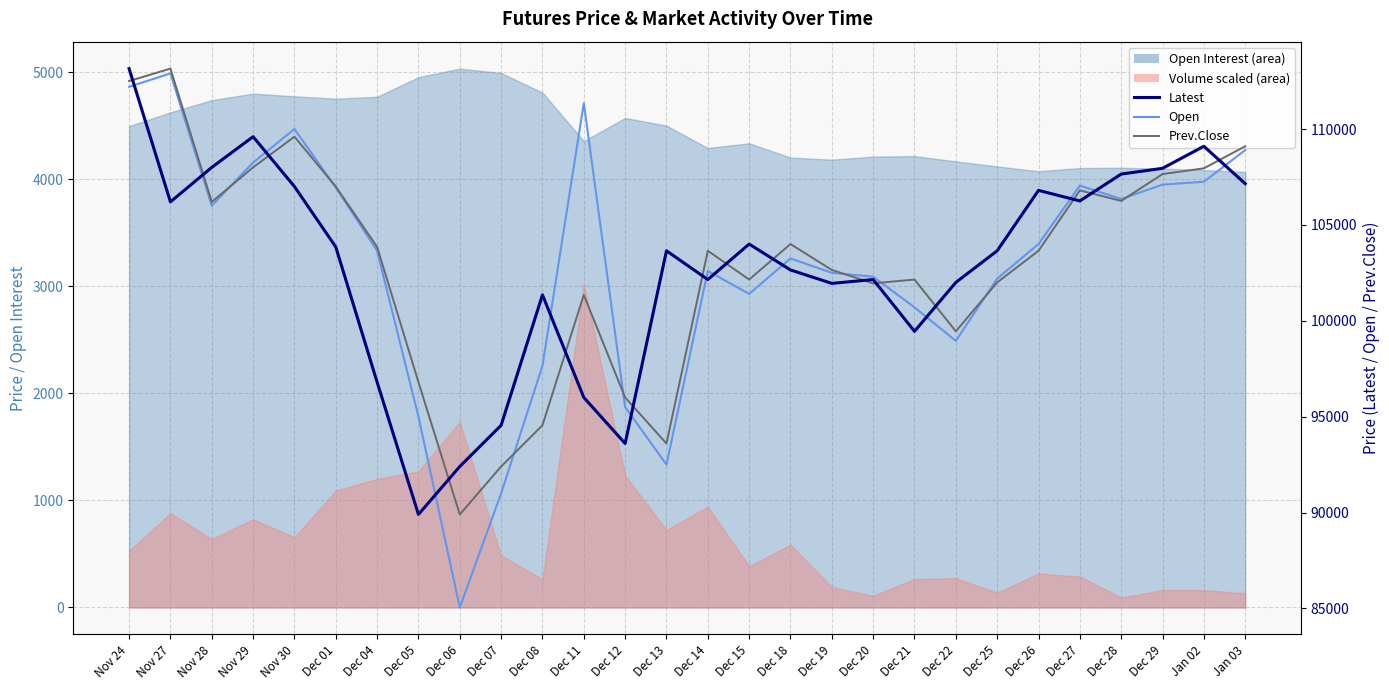

The Open series shows 48973 at Dec 28. True or false?

False